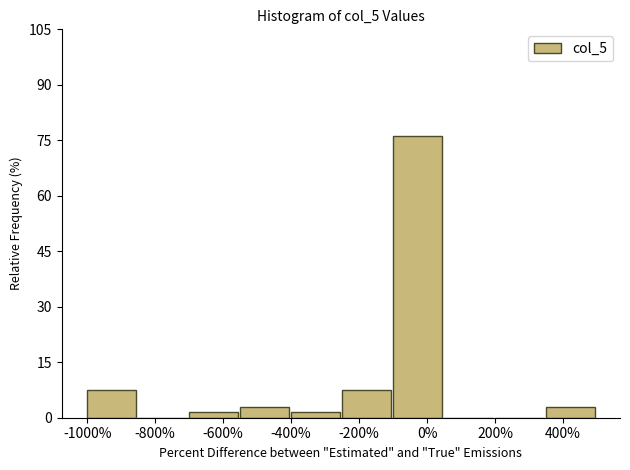

How tall is the bar that spans -100 to 50 on the x-axis? Neither the bar edges nor the heights are printed on the chart, so give them approximately, as read against the axes.

76